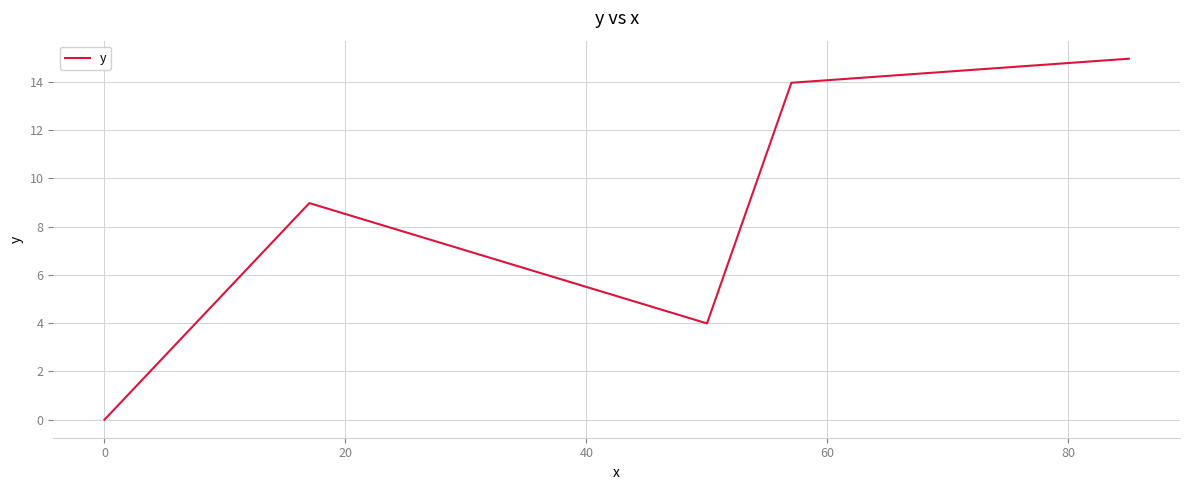

What is the greatest value displayed?

15.0